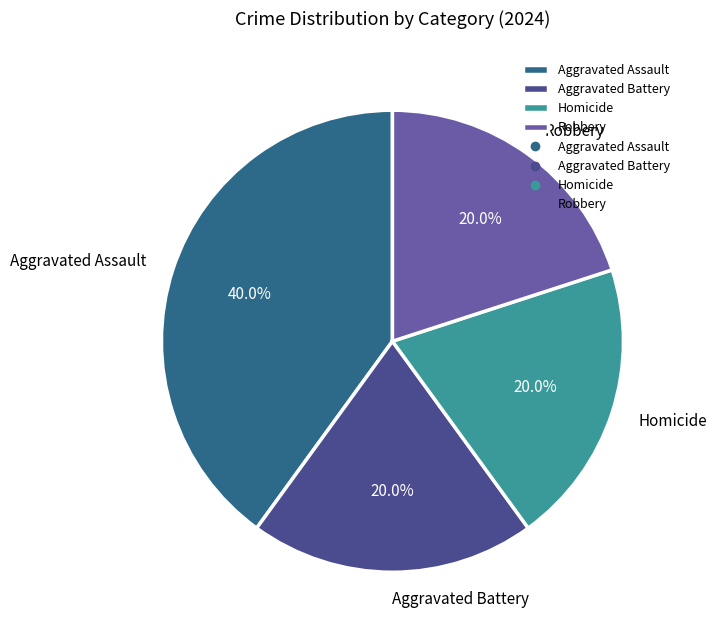

Is it true that Robbery is 20% of the pie?

True